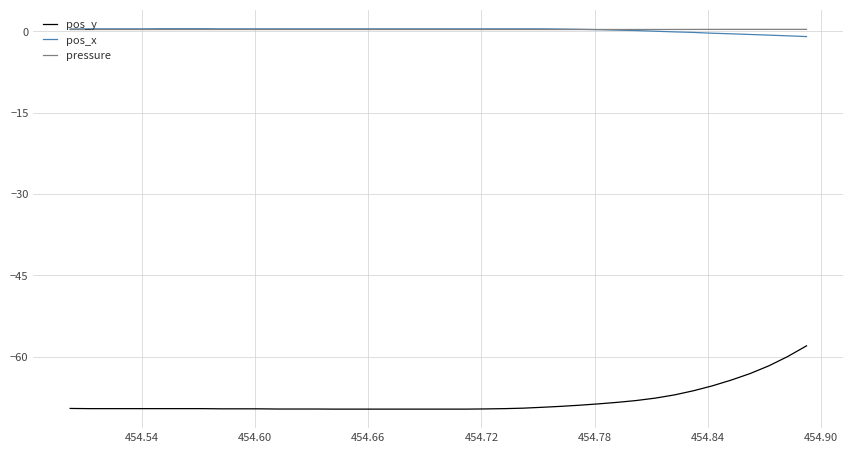

True or false: pos_x and pos_y cross at least once.

False